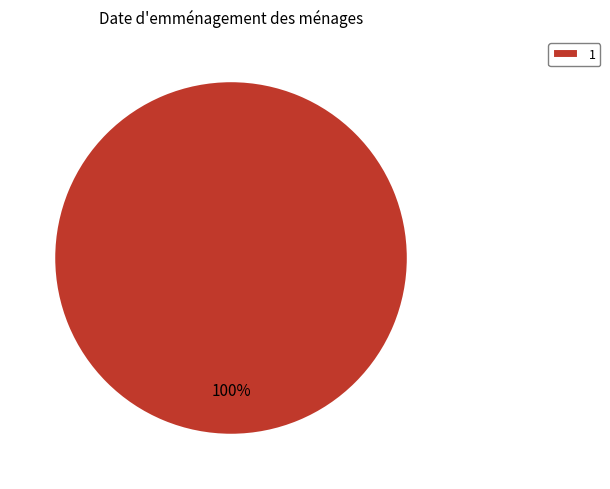

Count the number of slices in the pie.

1